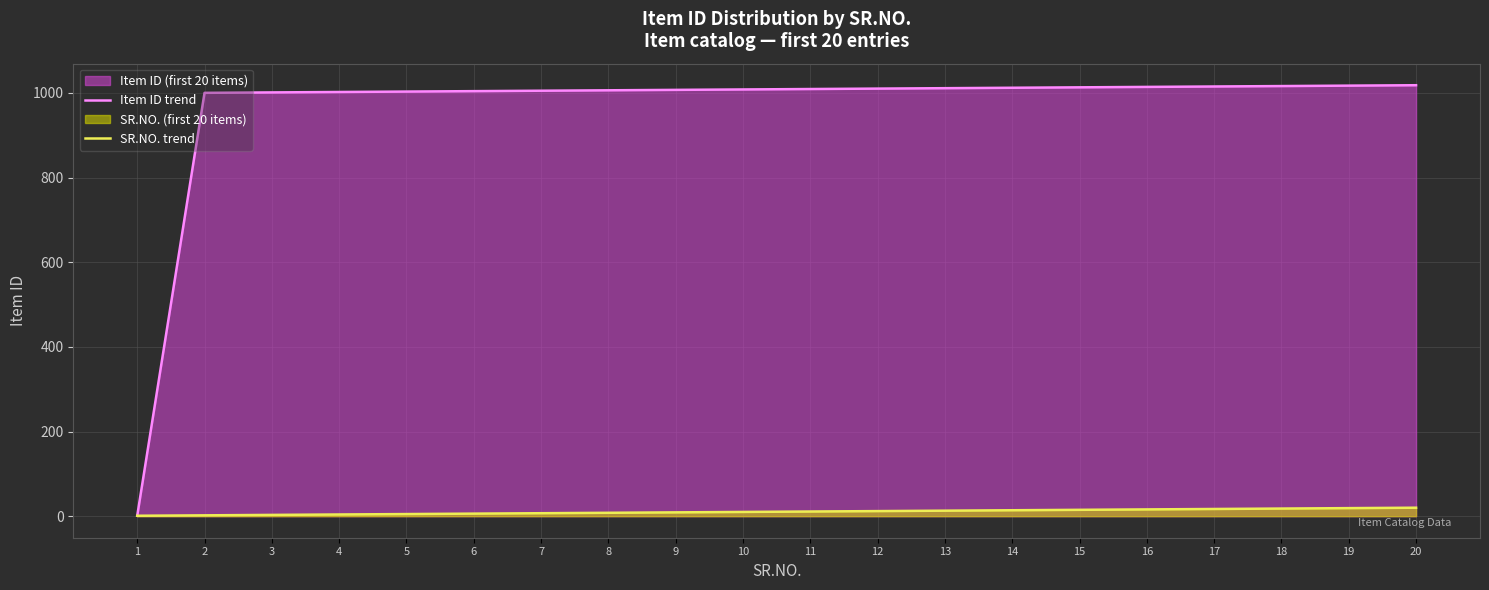

True or false: Item ID trend and SR.NO. trend intersect in this chart.

False